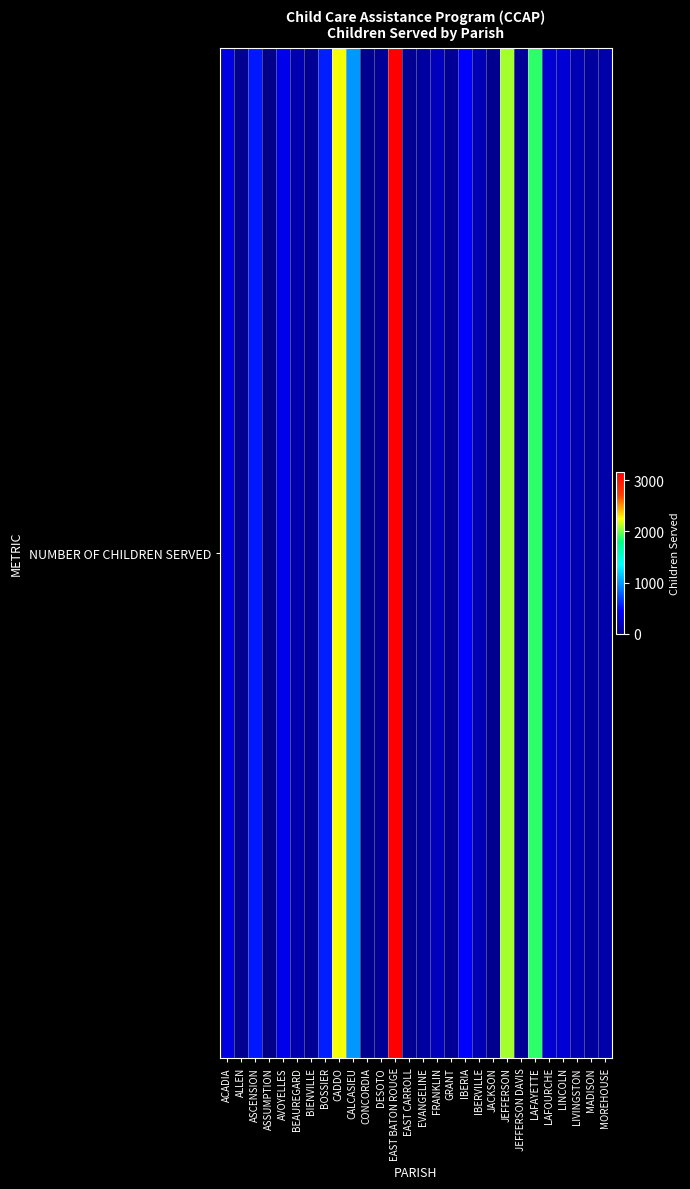

Reading left to right, list all the values displayed in this chart.

ACADIA=340	ALLEN=28	ASCENSION=535	ASSUMPTION=0	AVOYELLES=377	BEAUREGARD=152	BIENVILLE=44	BOSSIER=562	CADDO=2228	CALCASIEU=985	CONCORDIA=27	DESOTO=54	EAST BATON ROUGE=3151	EAST CARROLL=36	EVANGELINE=94	FRANKLIN=208	GRANT=57	IBERIA=451	IBERVILLE=180	JACKSON=18	JEFFERSON=2089	JEFFERSON DAVIS=43	LAFAYETTE=1875	LAFOURCHE=271	LINCOLN=291	LIVINGSTON=163	MADISON=84	MOREHOUSE=127